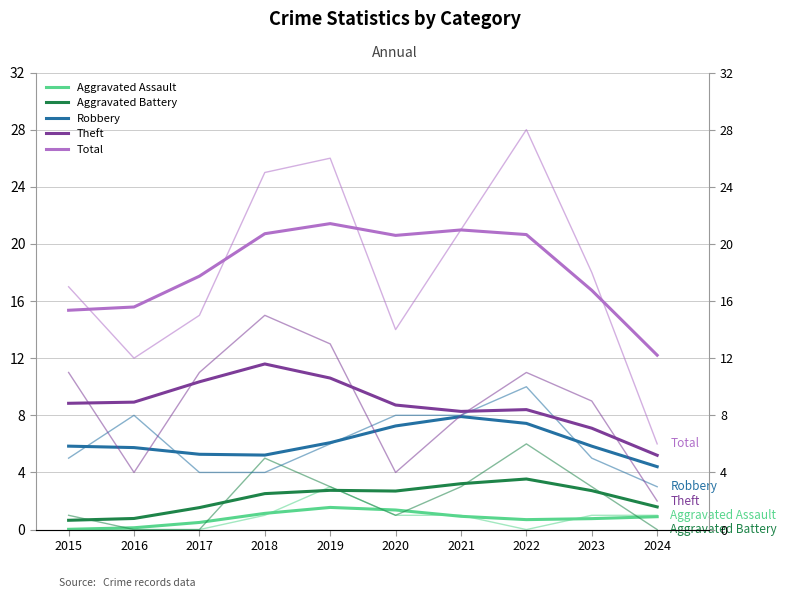

Between 2017 and 2016, which is larger?

2017